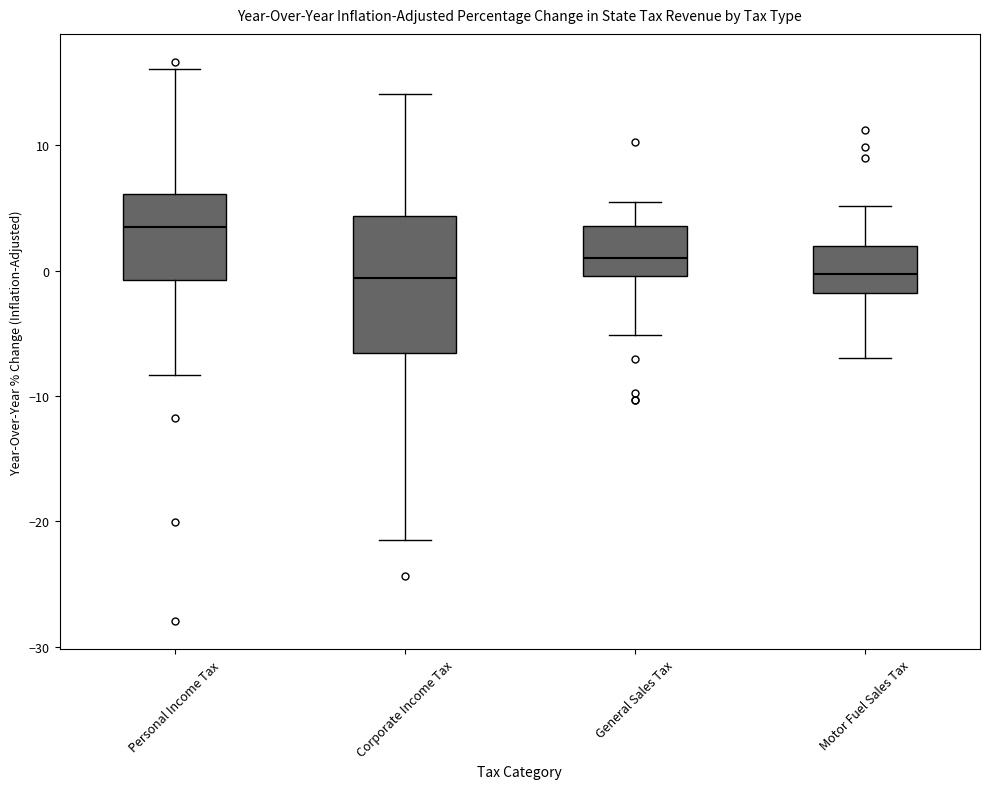

Reading left to right, read every box against the y-axis: the position of its median line, the range the box covers, and the ends of its whiskers. The values are not printed on the chart, so give them approximately, as read against the axis.

Personal Income Tax: median 3, box -1 to 6, whiskers -8 to 16
Corporate Income Tax: median -1, box -7 to 4, whiskers -21 to 14
General Sales Tax: median 1, box 0 to 4, whiskers -5 to 5
Motor Fuel Sales Tax: median 0, box -2 to 2, whiskers -7 to 5